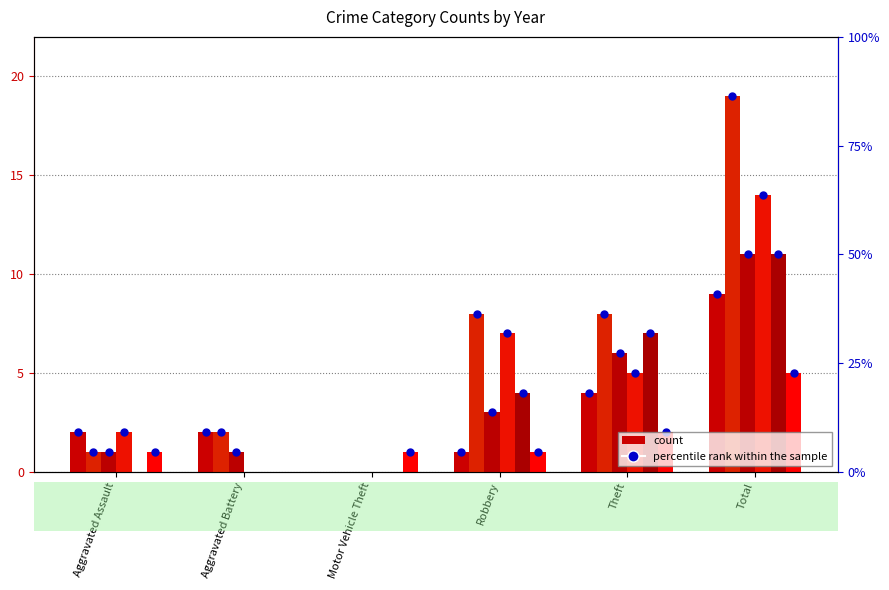

Is it true that 2019 equals 11 at Total?

True